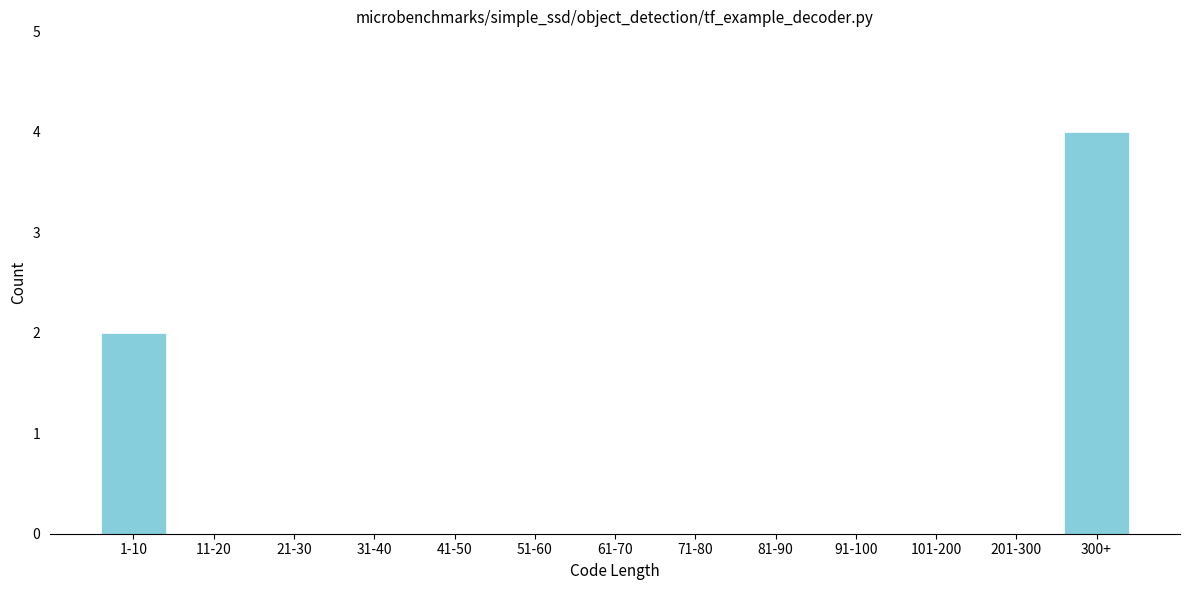

Reading left to right, list all the values displayed in this chart.

1-10=2	11-20=0	21-30=0	31-40=0	41-50=0	51-60=0	61-70=0	71-80=0	81-90=0	91-100=0	101-200=0	201-300=0	300+=4